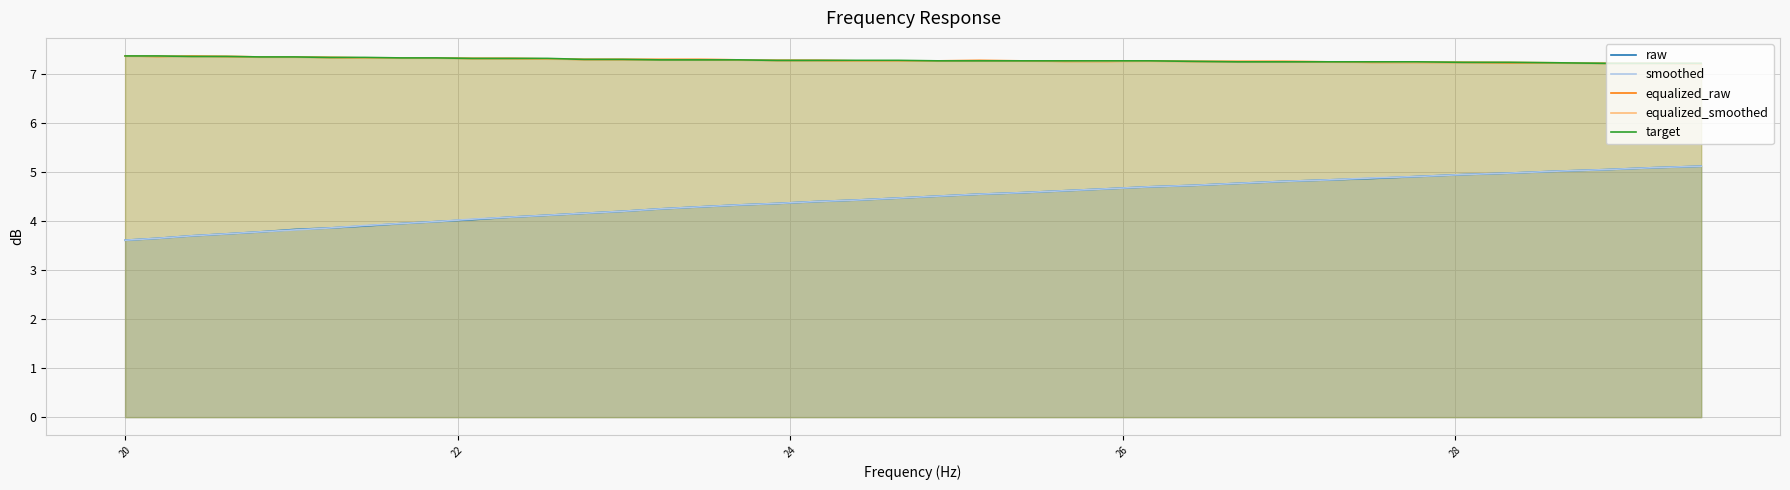

What is the minimum value shown in the chart?

3.6